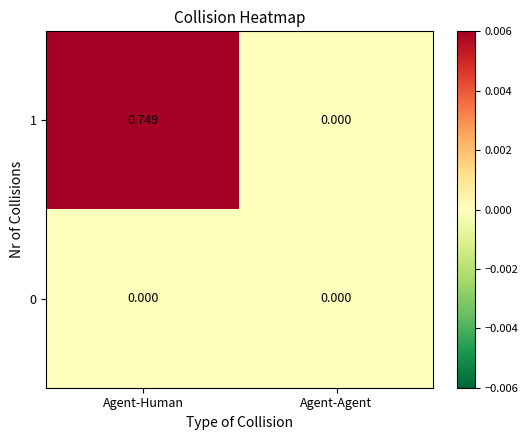

Rank the series at Agent-Human from lowest to highest value.

0, 1